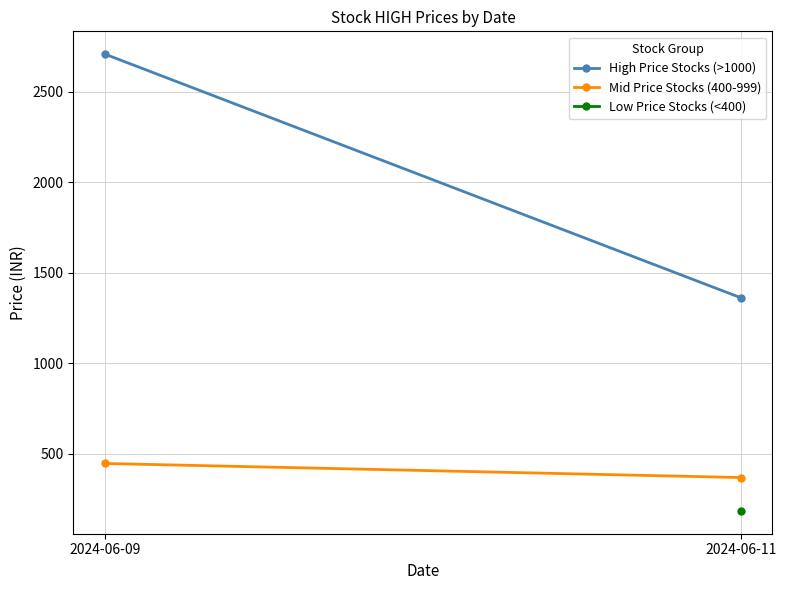

Read the Mid Price Stocks (400-999) value at 2024-06-11.

367.3